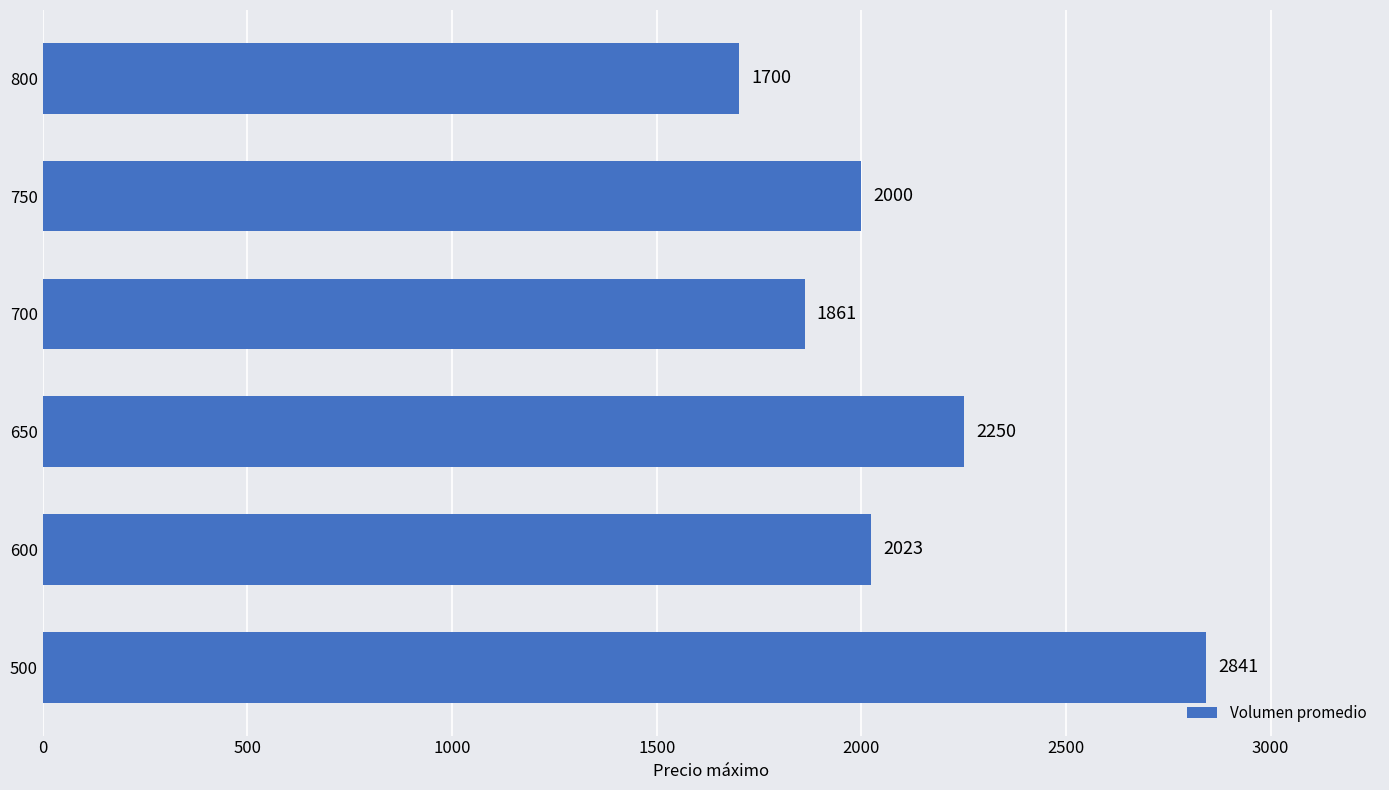

List the labels in order of value, smallest first.

800, 700, 750, 600, 650, 500